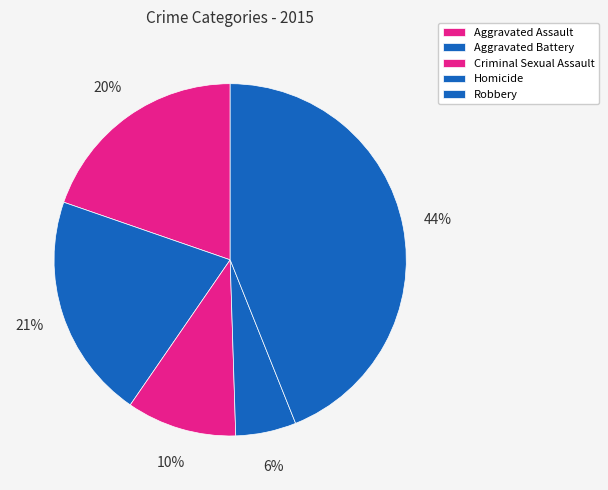

What is the ratio of the value at Aggravated Battery to the value at Homicide?

3.7